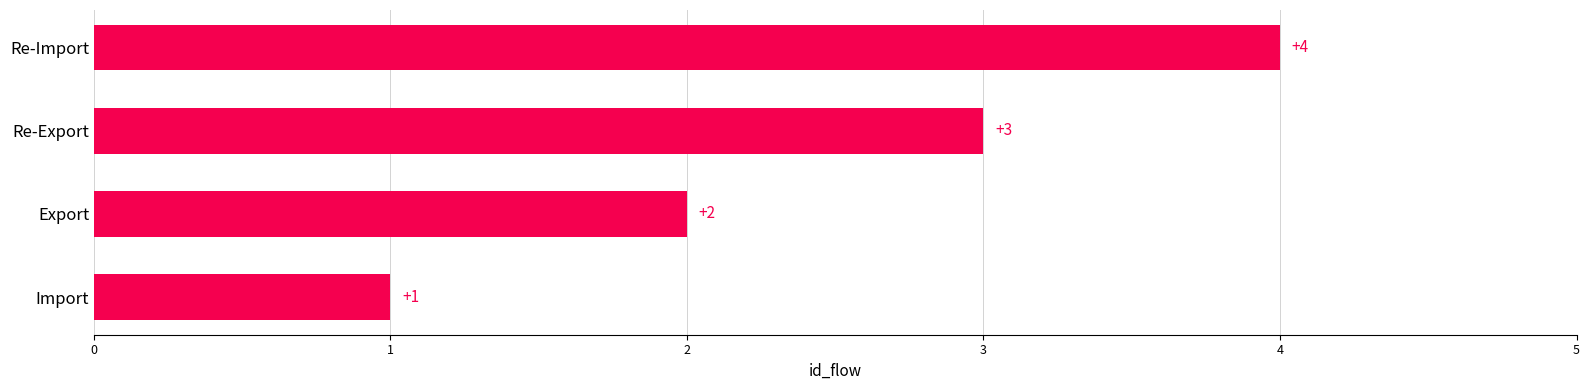

What is the maximum value shown in the chart?

4